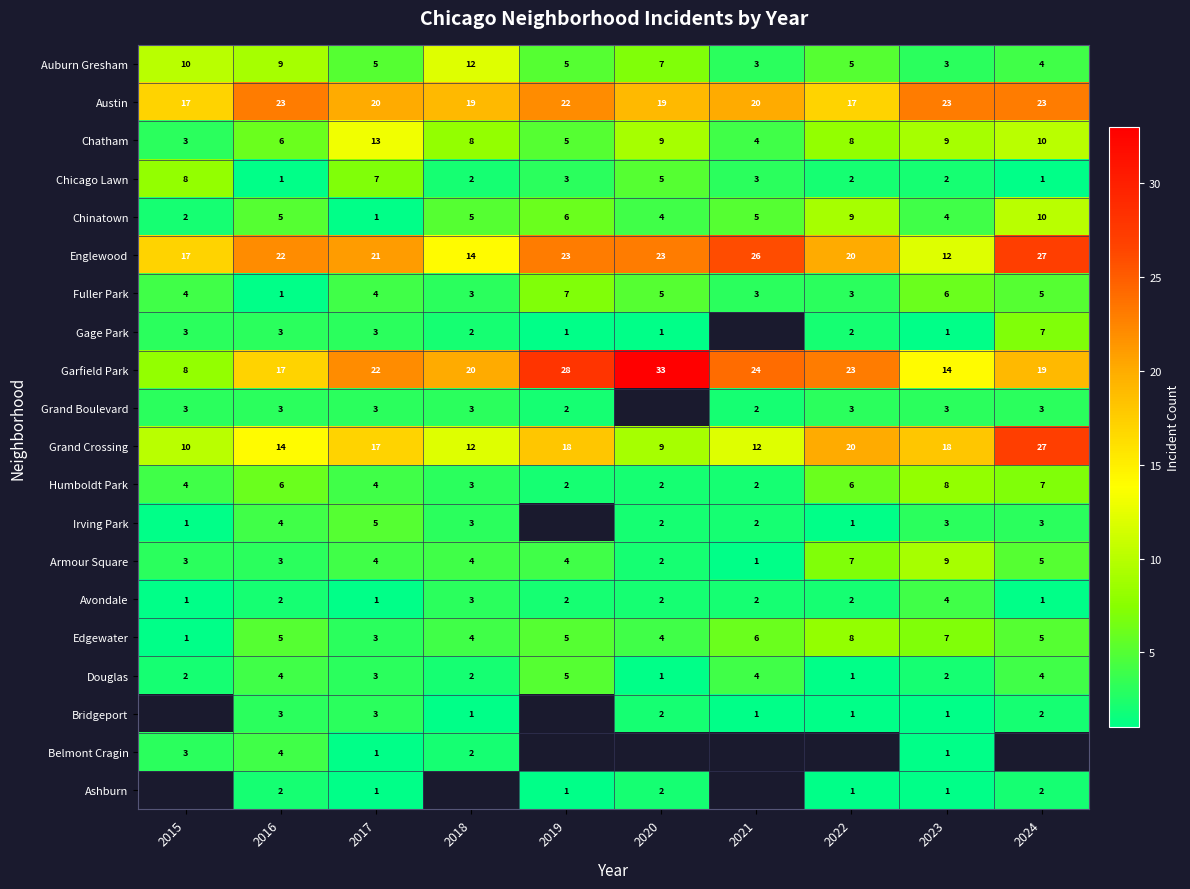

Which label corresponds to the smallest value in the chart?

2016